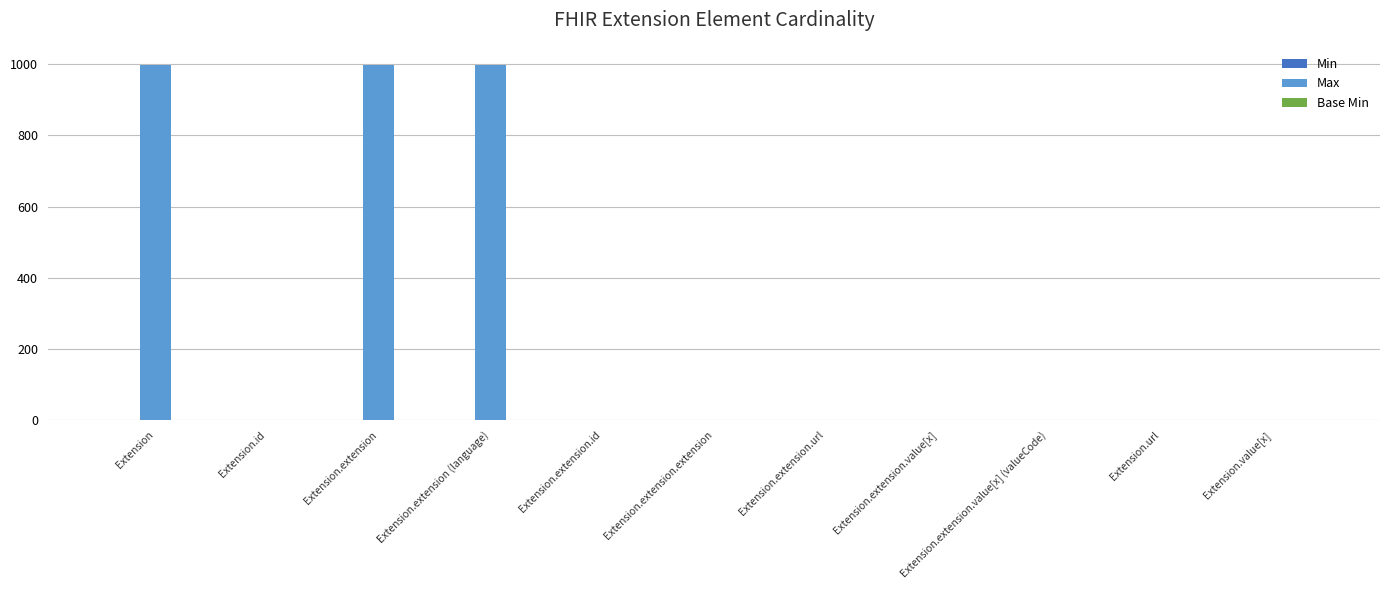

Where does the Max series first go above 1?

Extension